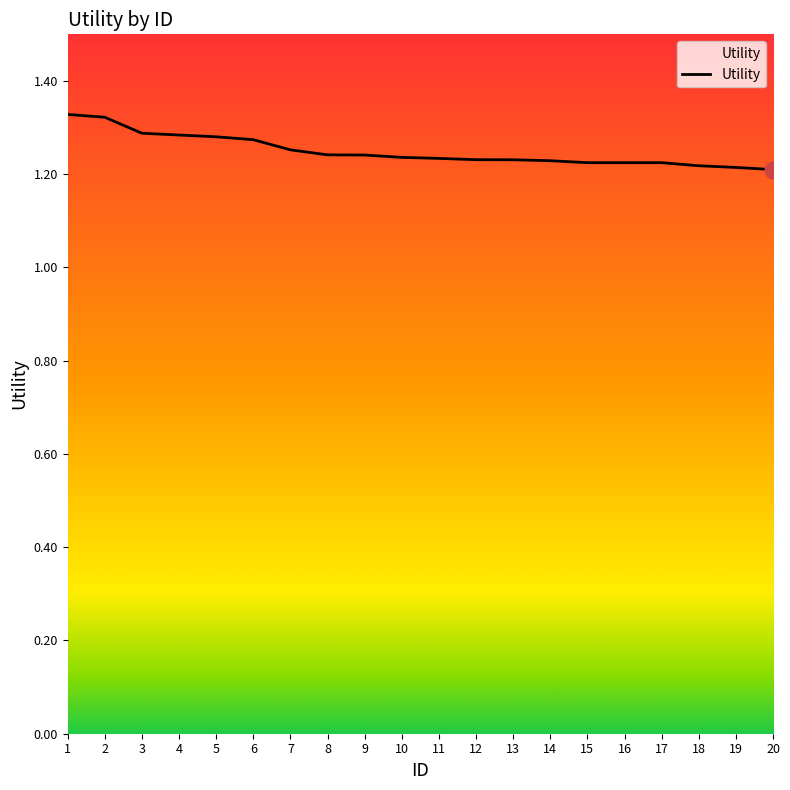

The chart shows a value of 1.3 at 1. True or false?

True